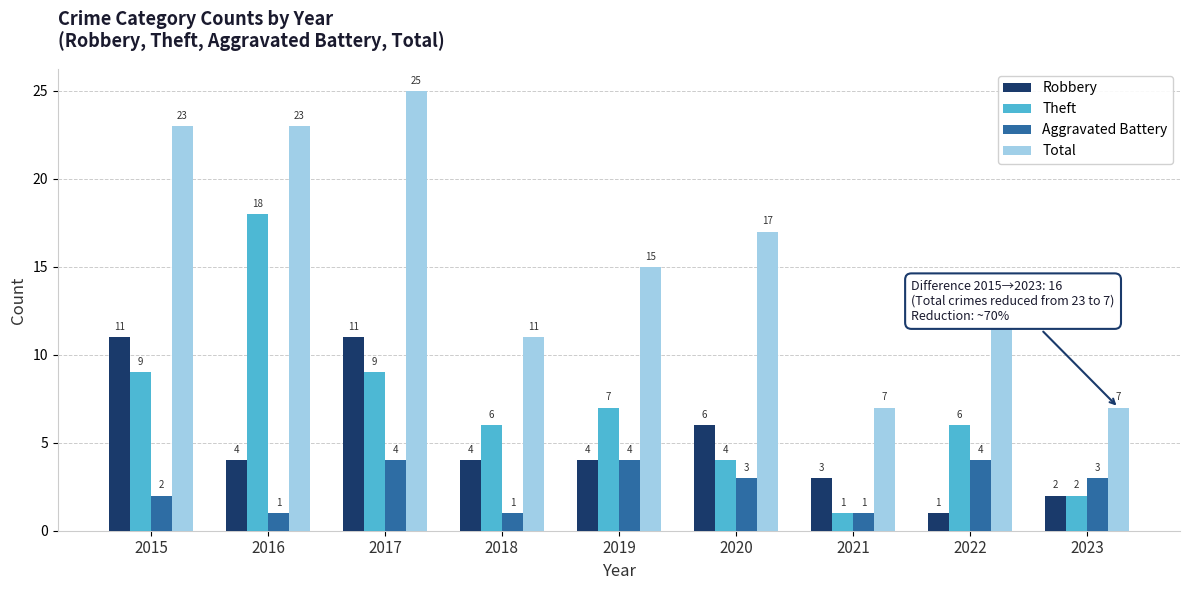

True or false: Robbery has a value of 3 at 2021.

True